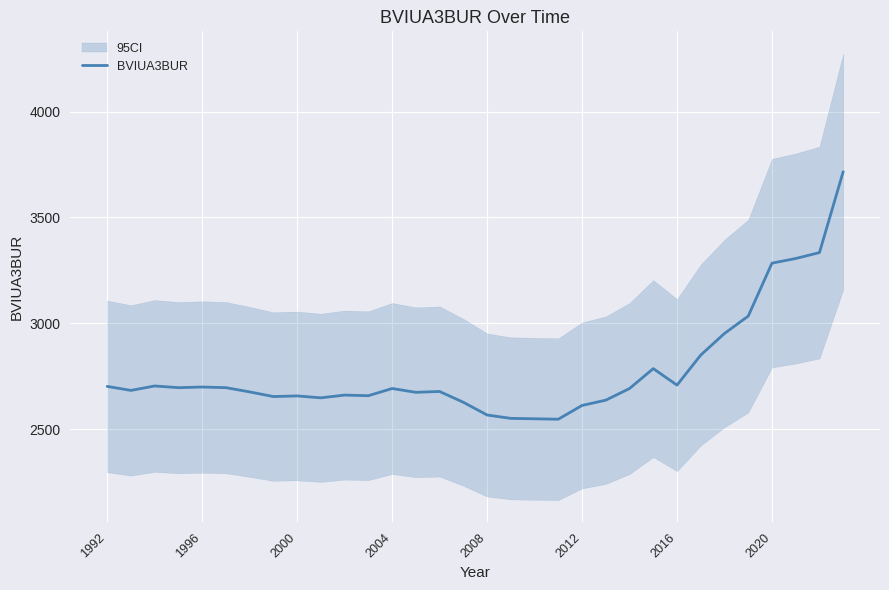

How many data points are less than 2692?

16